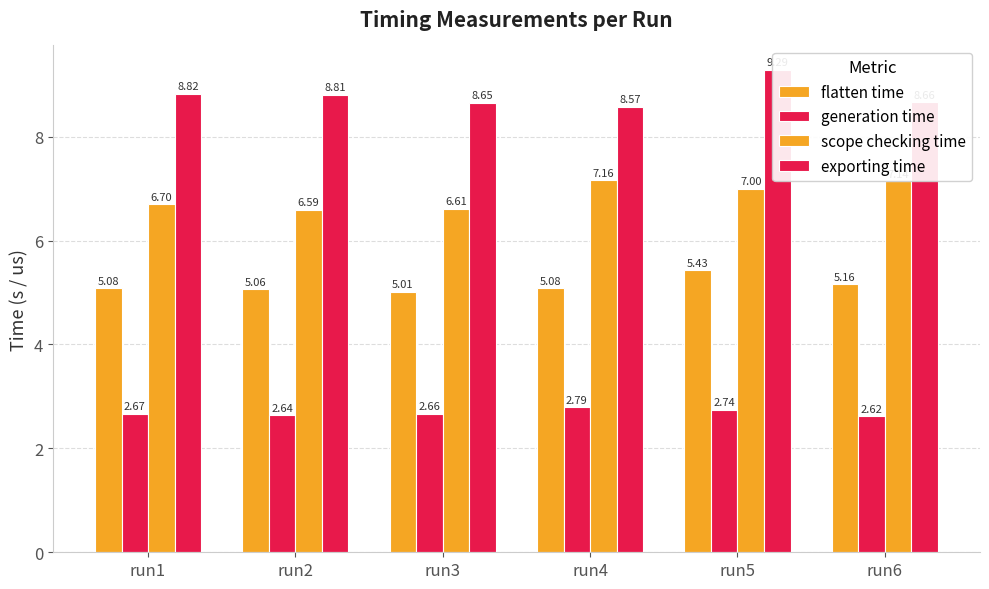

True or false: scope checking time has a value of 7.1 at run6.

True